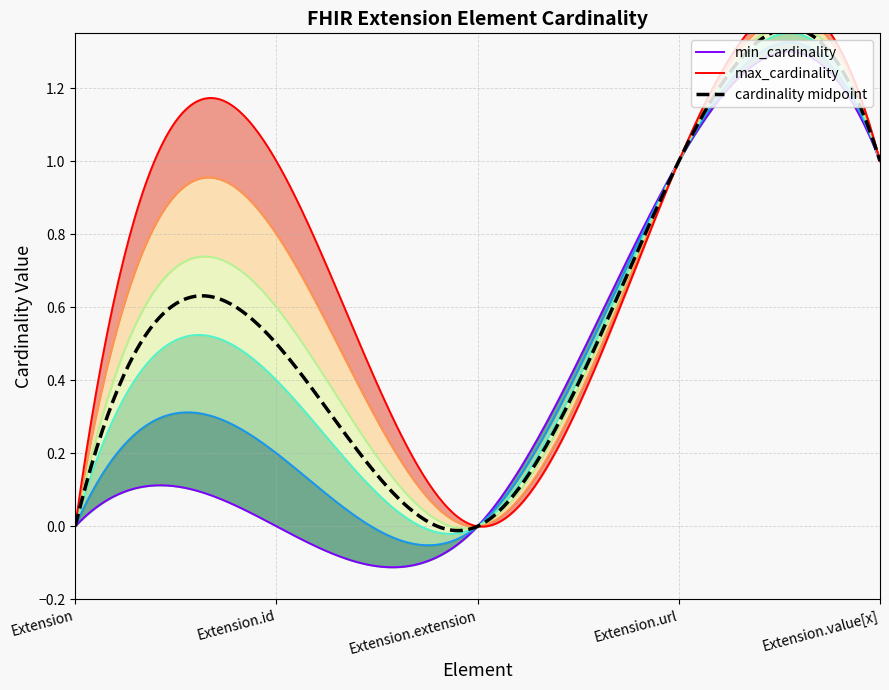

Reading right to left, extract all data points from this chart.

min_cardinality: Extension.value[x]=1	Extension.url=1	Extension.extension=0	Extension.id=0	Extension=0
max_cardinality: Extension.value[x]=1	Extension.url=1	Extension.extension=0	Extension.id=1	Extension=0